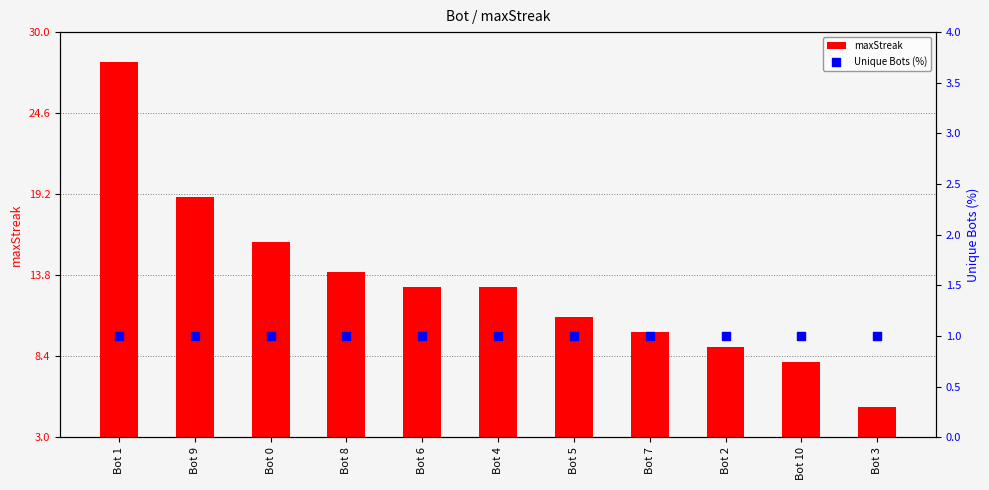

What are all the series names shown in the legend?

maxStreak, Unique Bots (%)